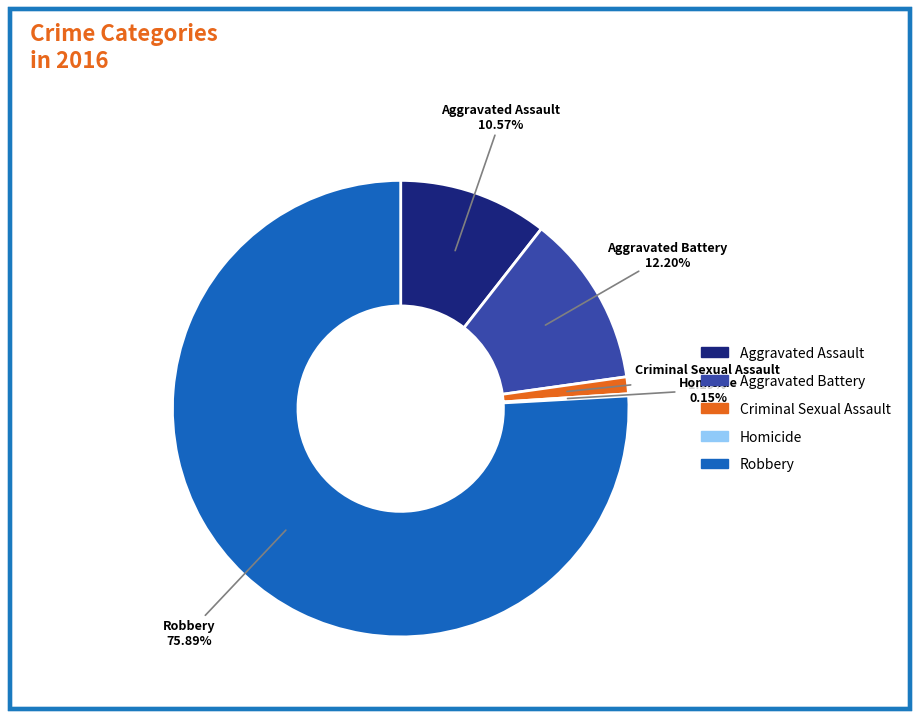

The Aggravated Battery slice represents 1% of the pie. True or false?

False